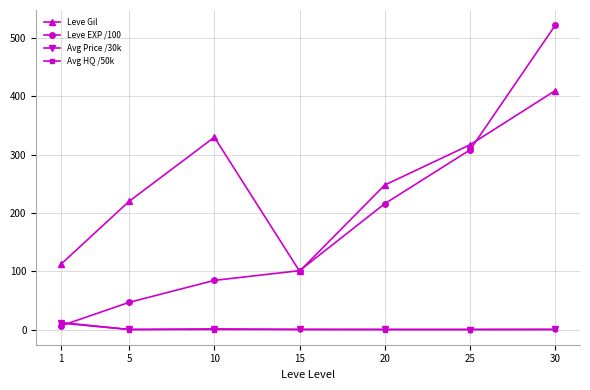

How many interior local peaks does the Leve Gil series have?

1